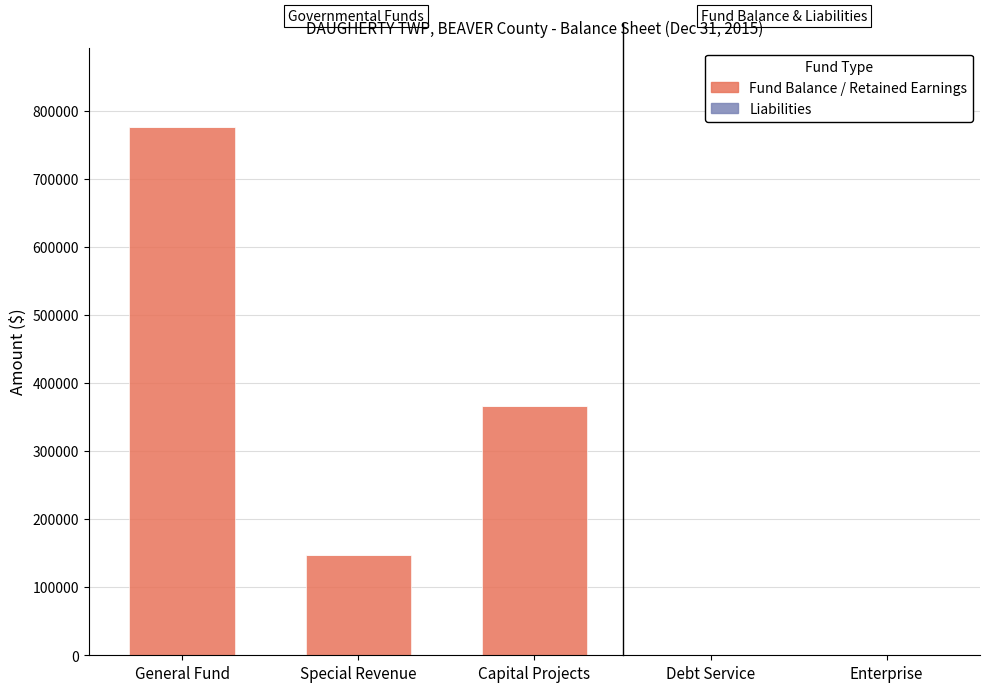

Which category has the highest value in the Fund Balance / Retained Earnings series?

General Fund